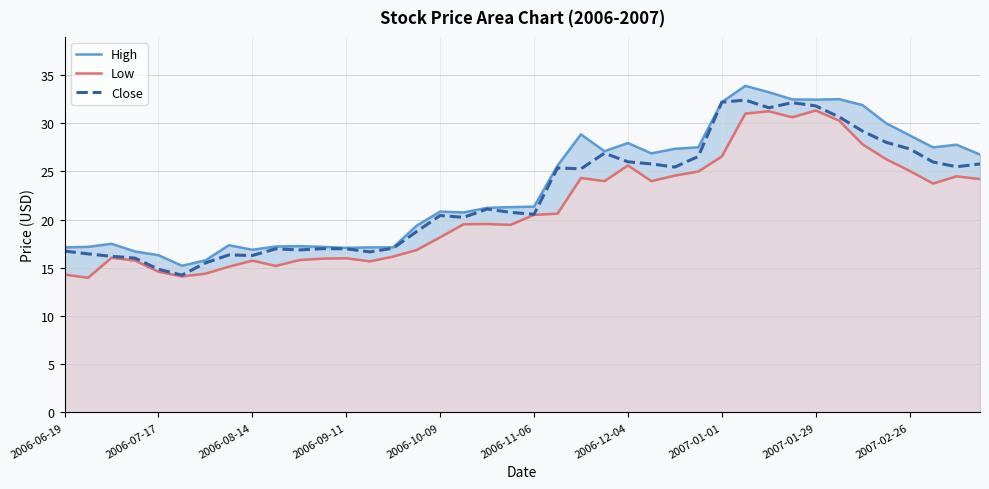

True or false: Close has more than 1 interior local peaks.

True